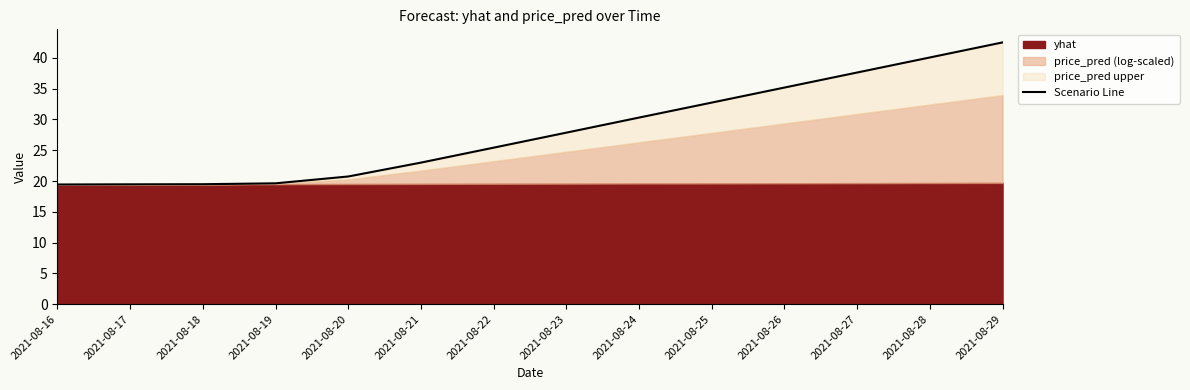

Is it true that the value at 2021-08-29 is 19.6?

False